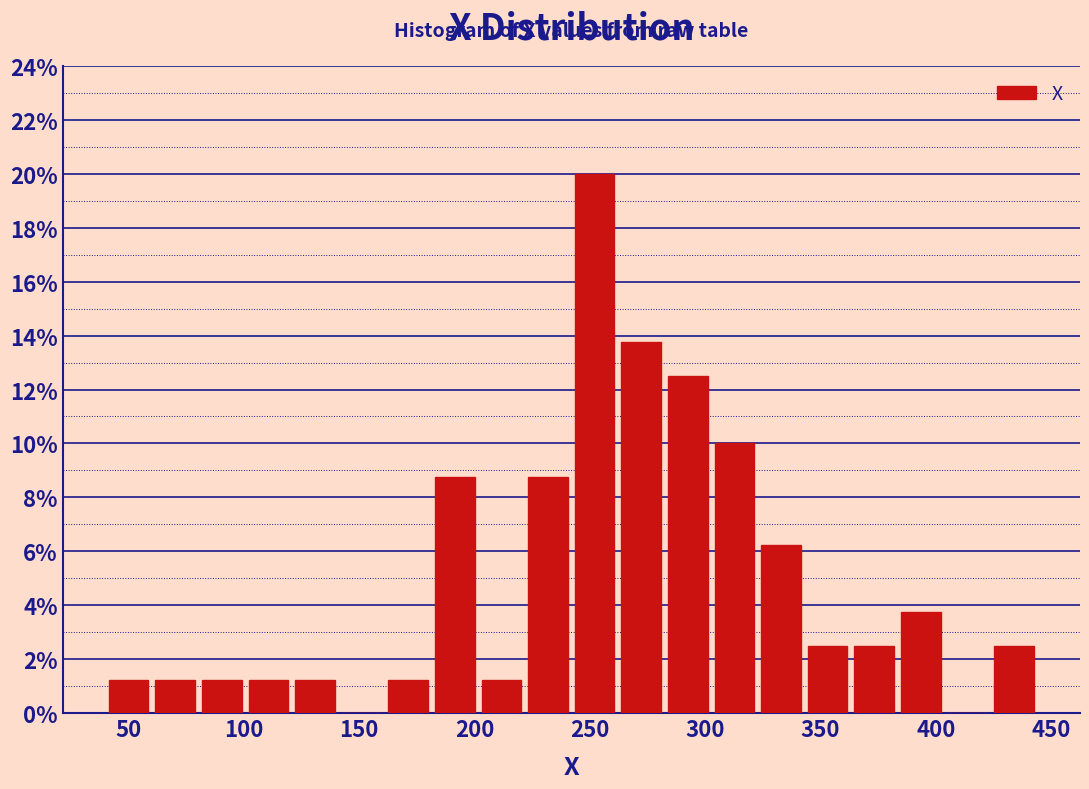

How tall is the bar that spans 40 to 60 on the x-axis? Neither the bar edges nor the heights are printed on the chart, so give them approximately, as read against the axes.

1.2